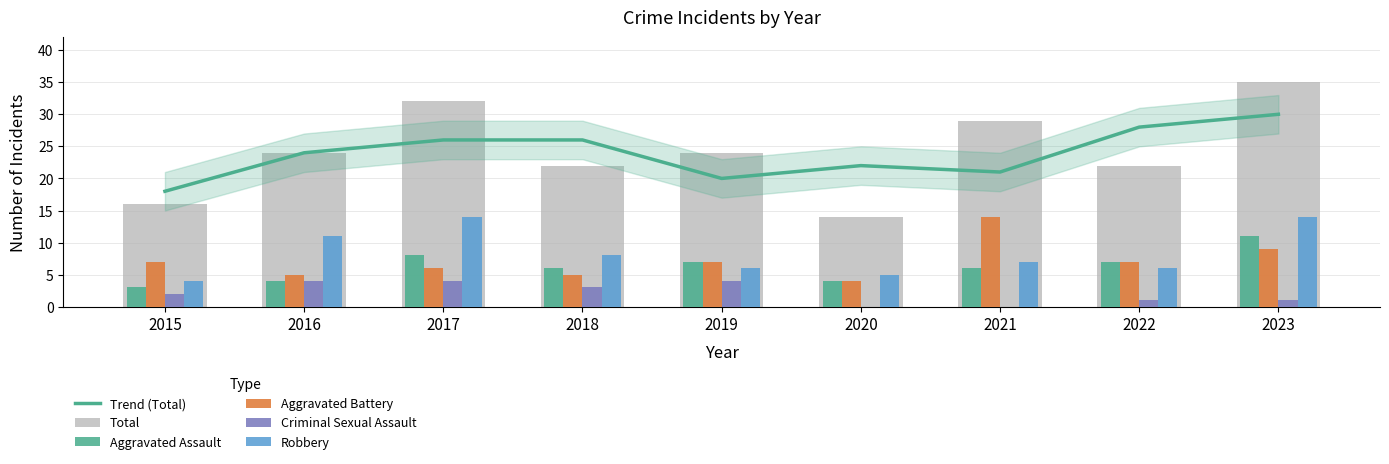

Reading left to right, transcribe all the data shown in this chart.

Trend (Total): 2015=18	2016=24	2017=26	2018=26	2019=20	2020=22	2021=21	2022=28	2023=30
Total: 2015=16	2016=24	2017=32	2018=22	2019=24	2020=14	2021=29	2022=22	2023=35
Aggravated Assault: 2015=3	2016=4	2017=8	2018=6	2019=7	2020=4	2021=6	2022=7	2023=11
Aggravated Battery: 2015=7	2016=5	2017=6	2018=5	2019=7	2020=4	2021=14	2022=7	2023=9
Criminal Sexual Assault: 2015=2	2016=4	2017=4	2018=3	2019=4	2020=0	2021=0	2022=1	2023=1
Robbery: 2015=4	2016=11	2017=14	2018=8	2019=6	2020=5	2021=7	2022=6	2023=14